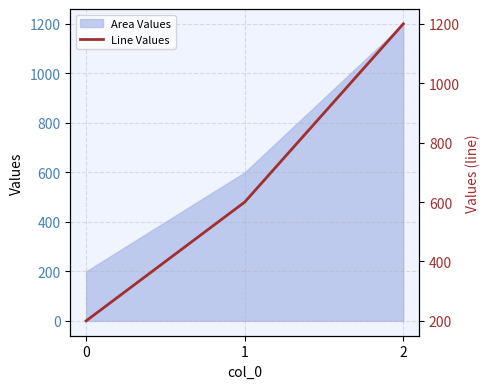

Does the chart display data point markers on the line(s)?

No